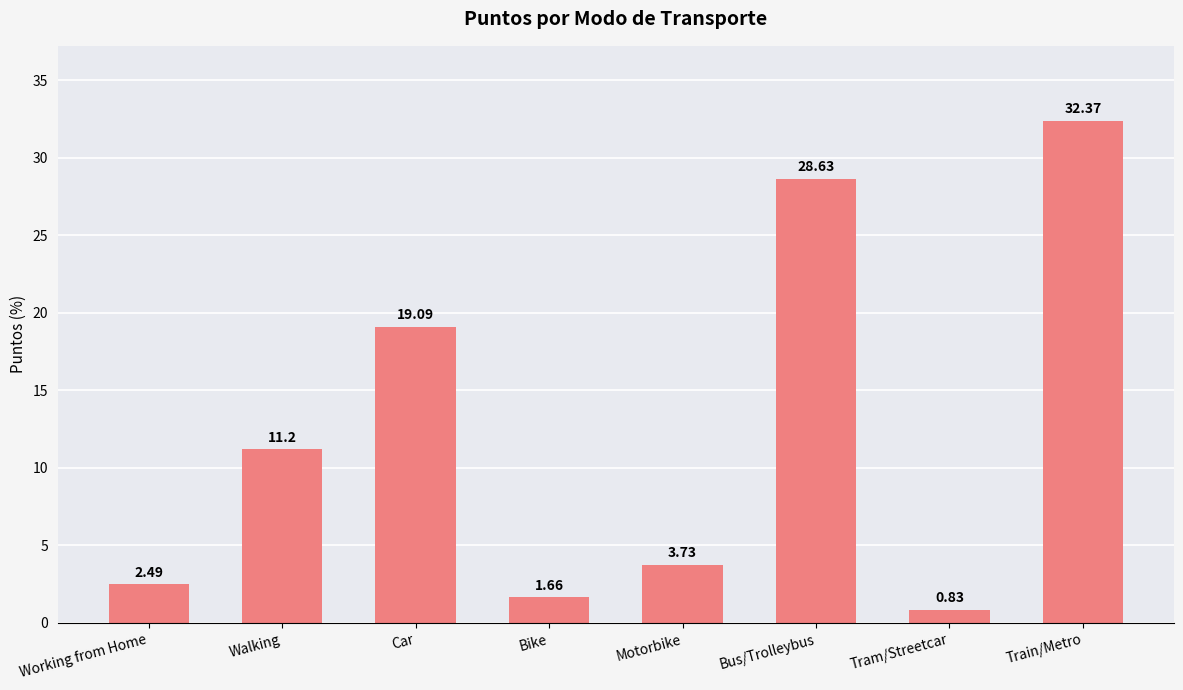

What position from the left is Train/Metro?

8